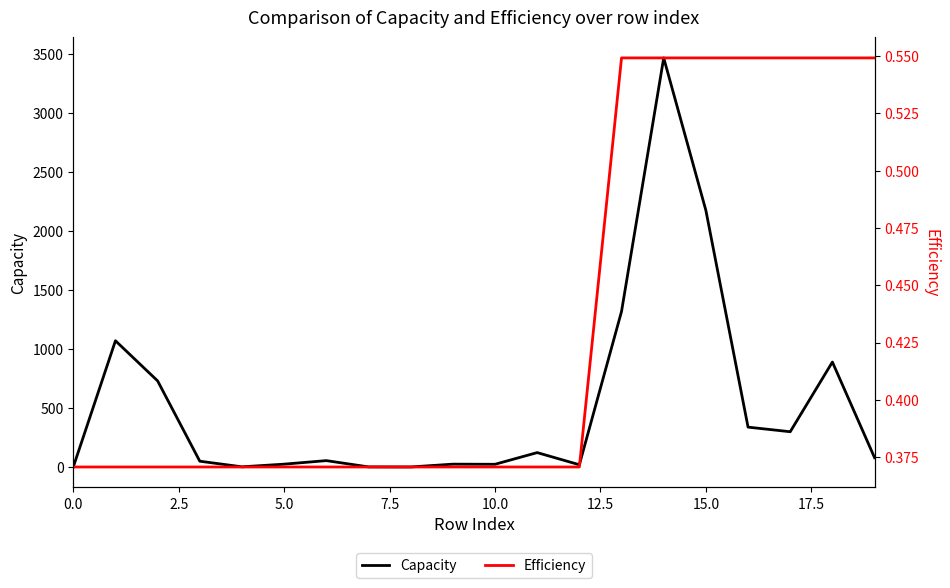

Which series has the largest total across all categories?

Capacity